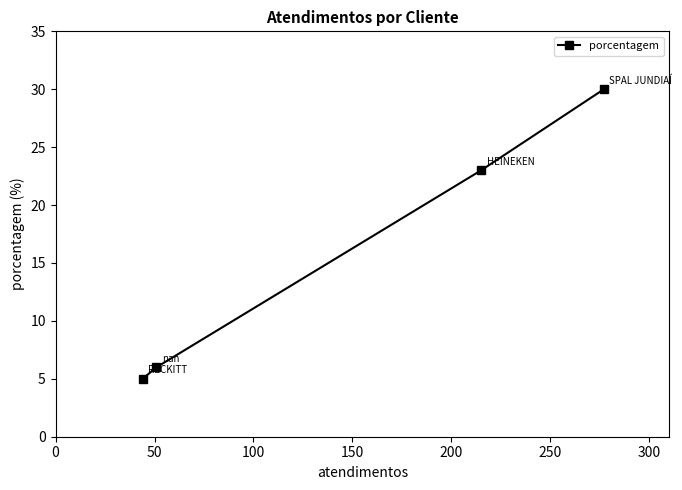

What is the average value?

16